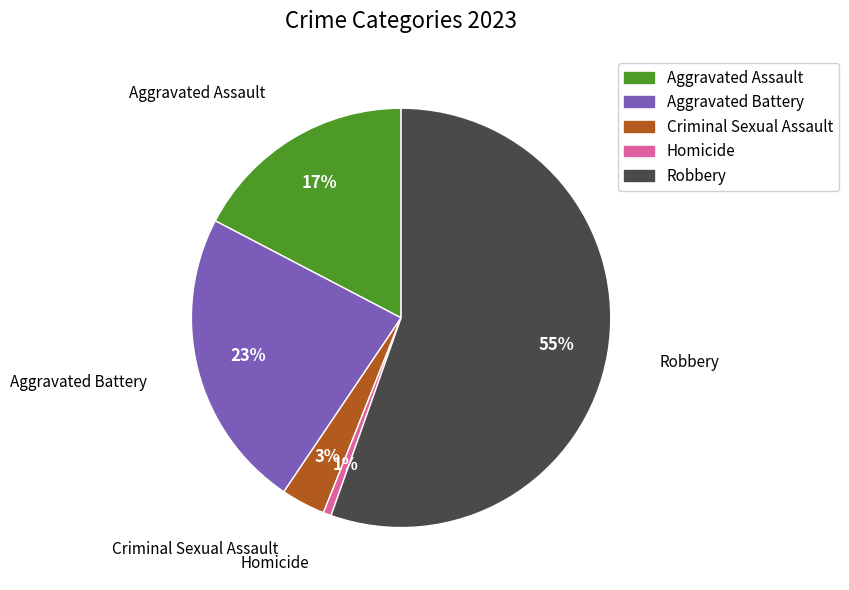

To the nearest percent, what is the average slice percentage?

20%